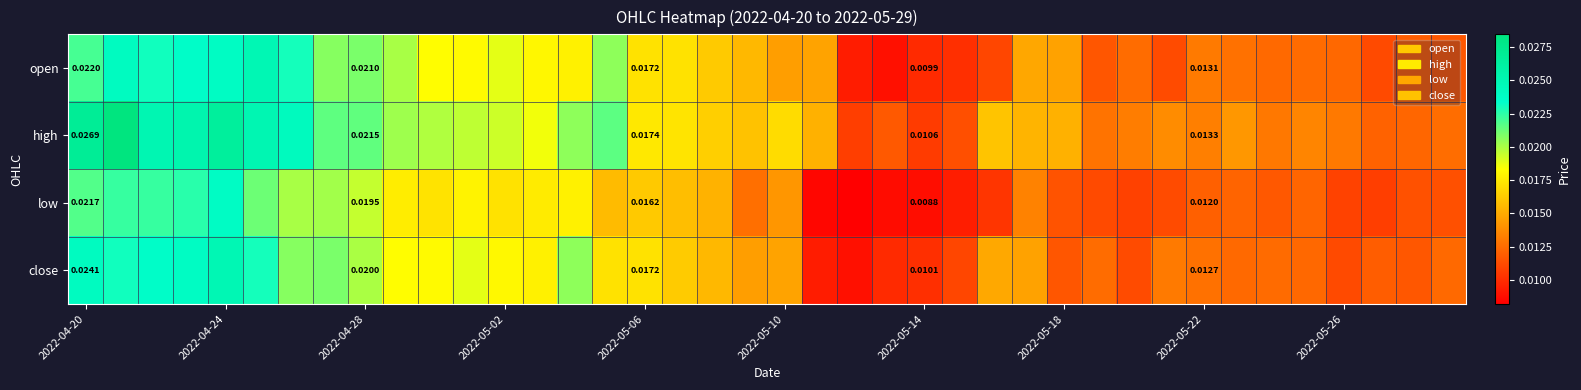

What is the sum of all close values?

0.6